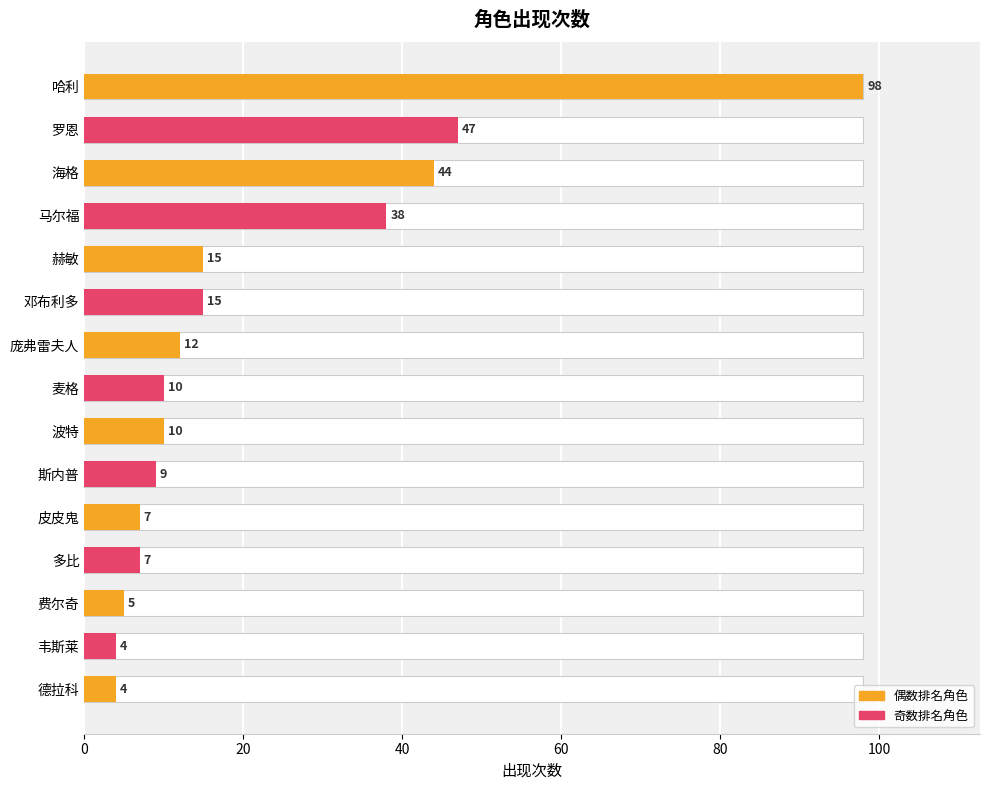

How many categories are shown in the chart?

15